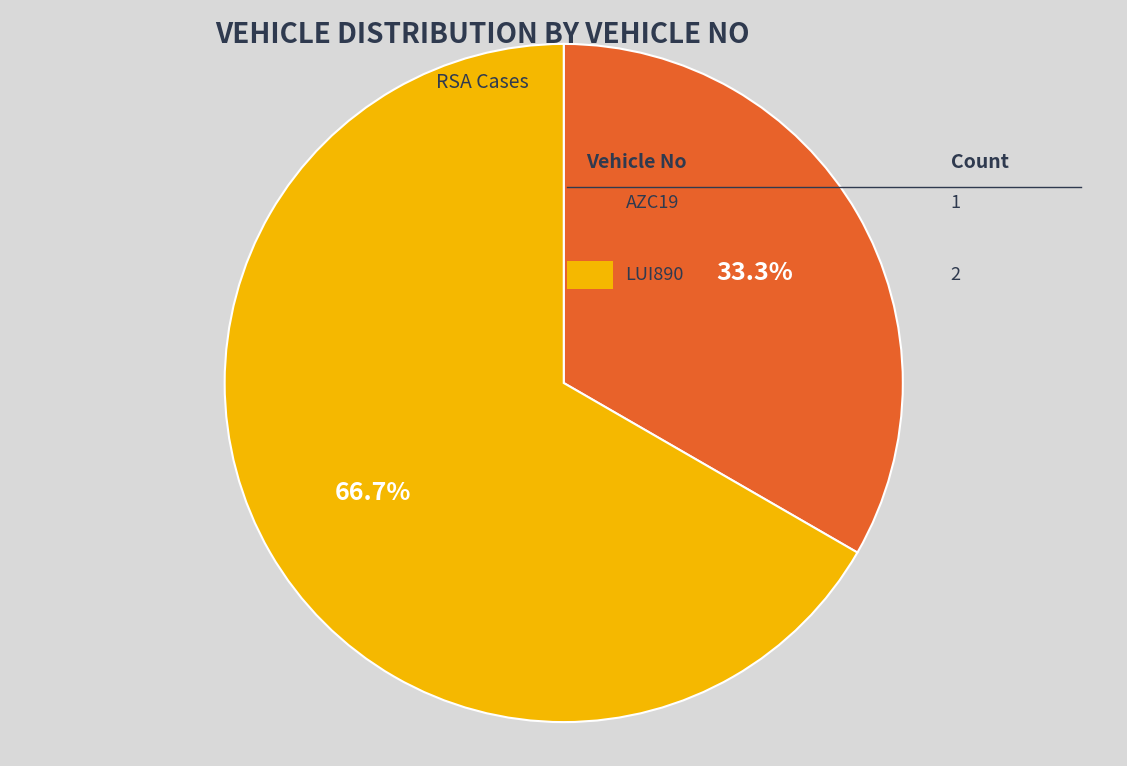

Is there any slice that represents more than half of the pie?

Yes